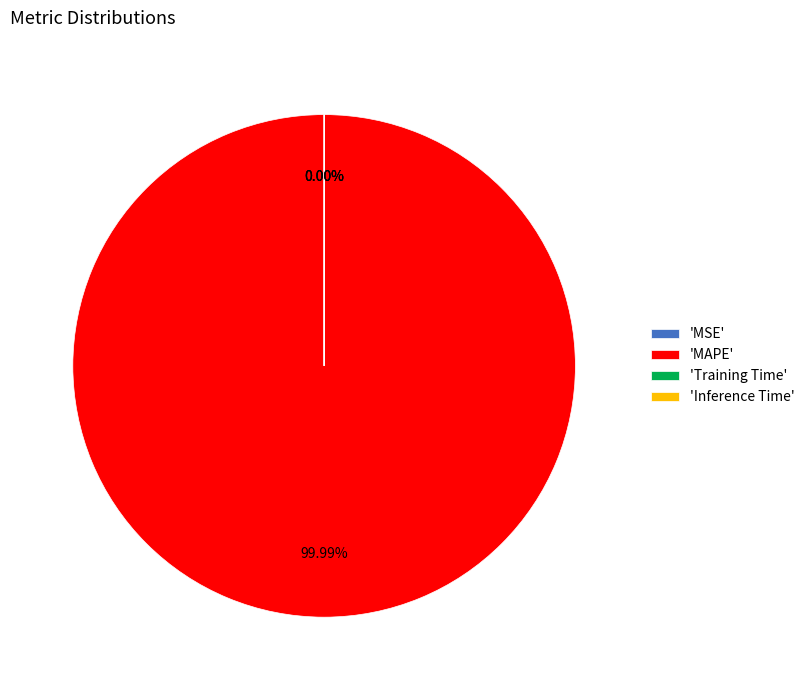

What is the majority slice?

MAPE